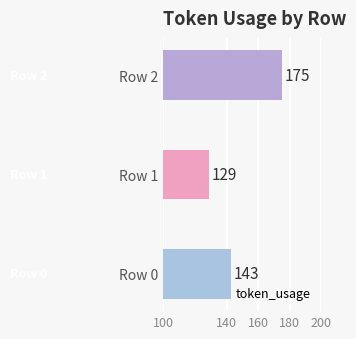

What is the smallest value displayed?

129